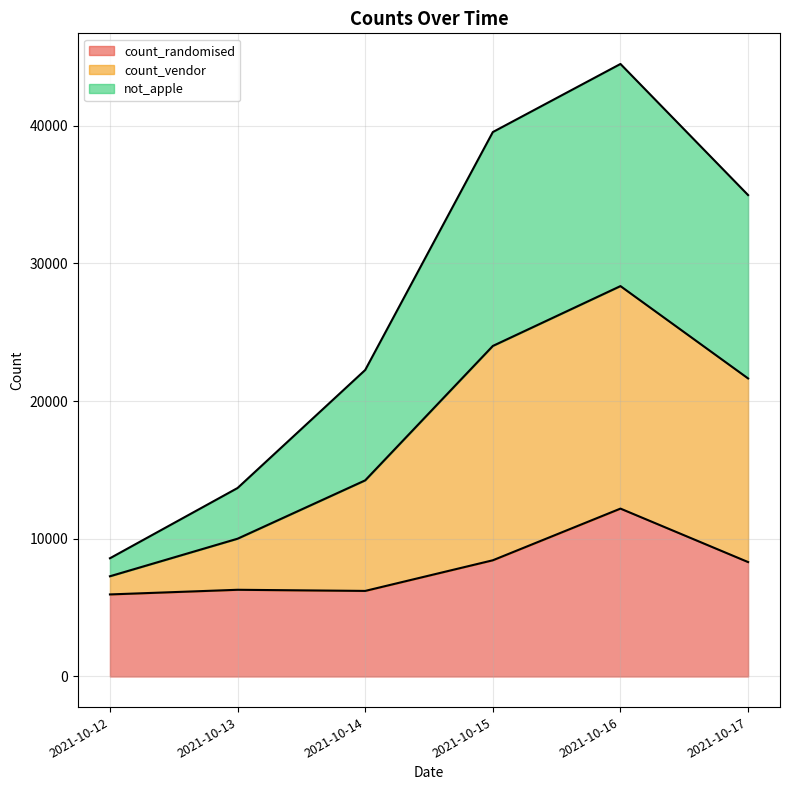

What is the sum of the count_randomised values at 2021-10-17 and 2021-10-15?

16750